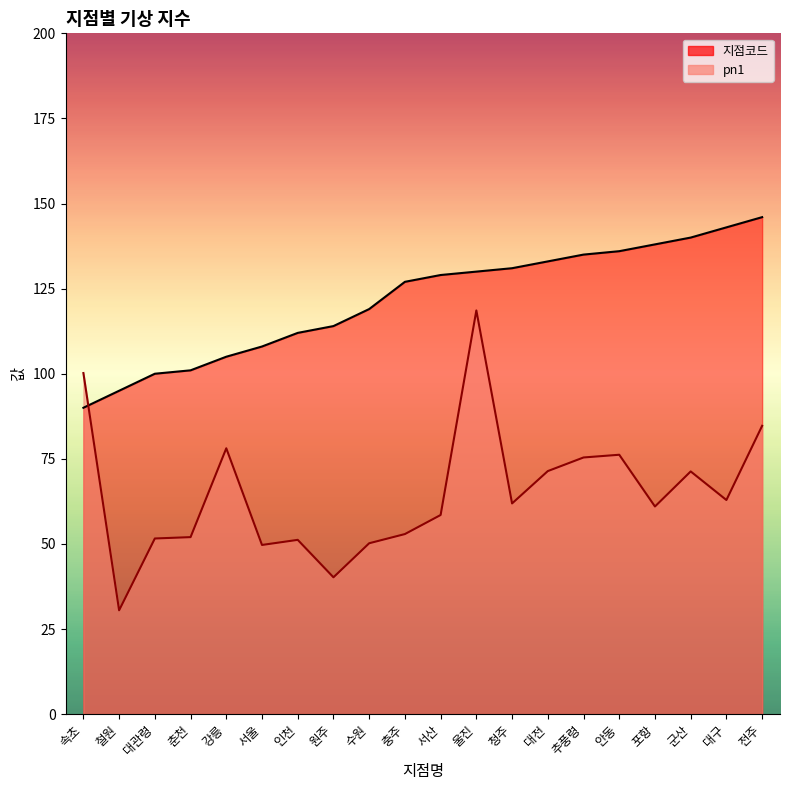

What is the sum of all 지점코드 values?

2432.0